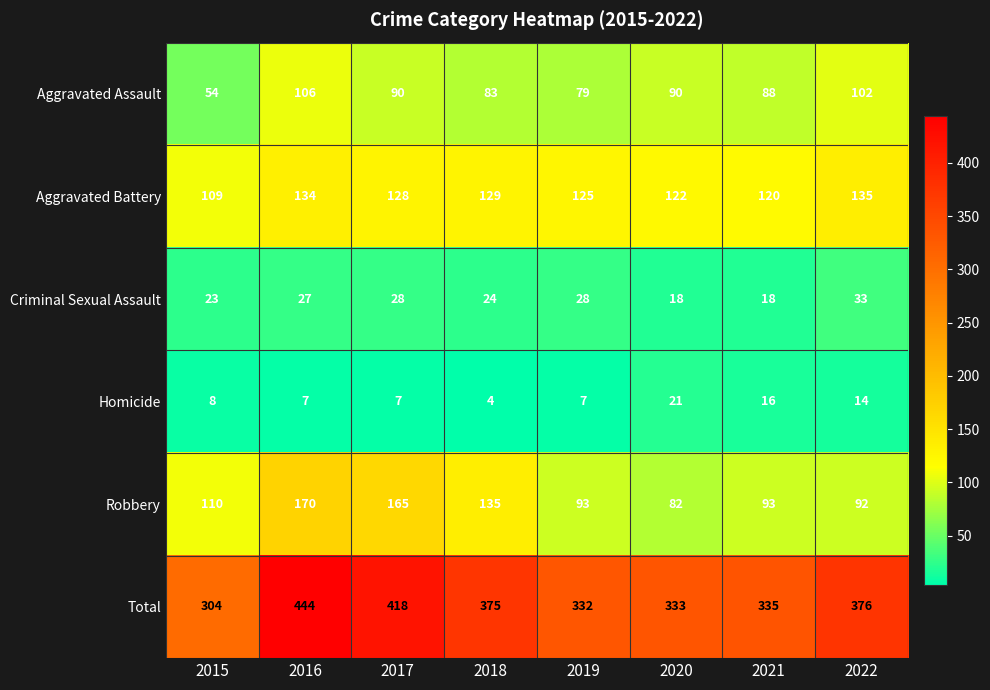

Which series has the largest total across all categories?

Total